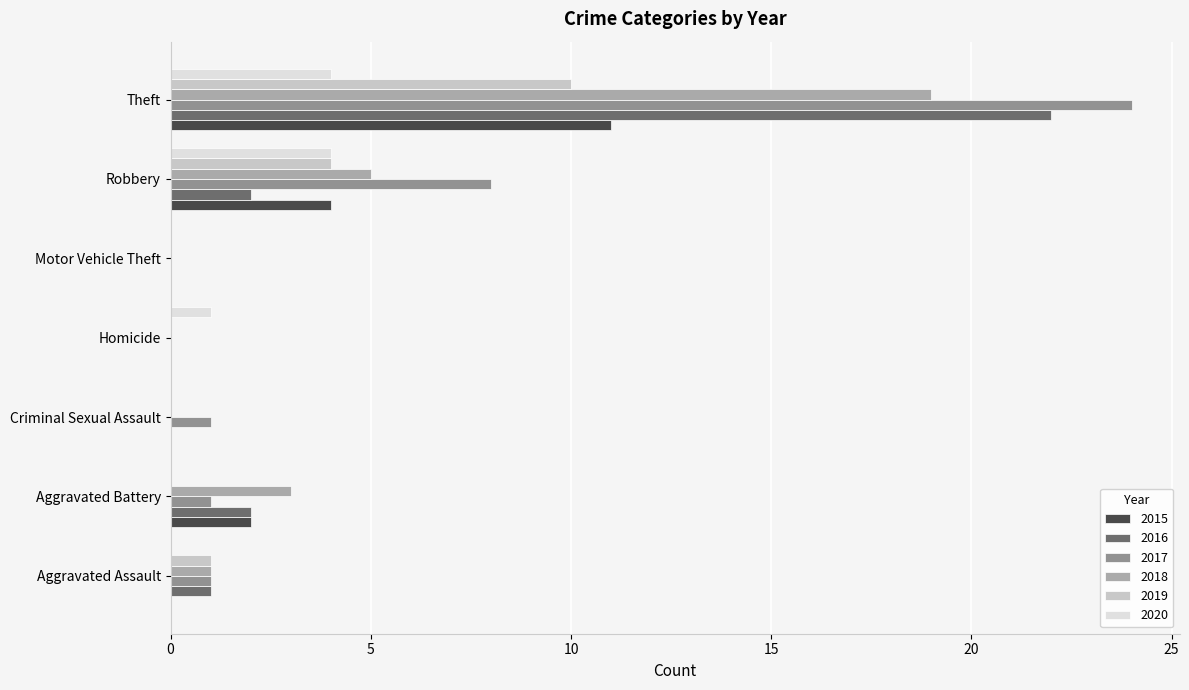

Between Aggravated Battery and Robbery, which series saw the biggest shift?

2017